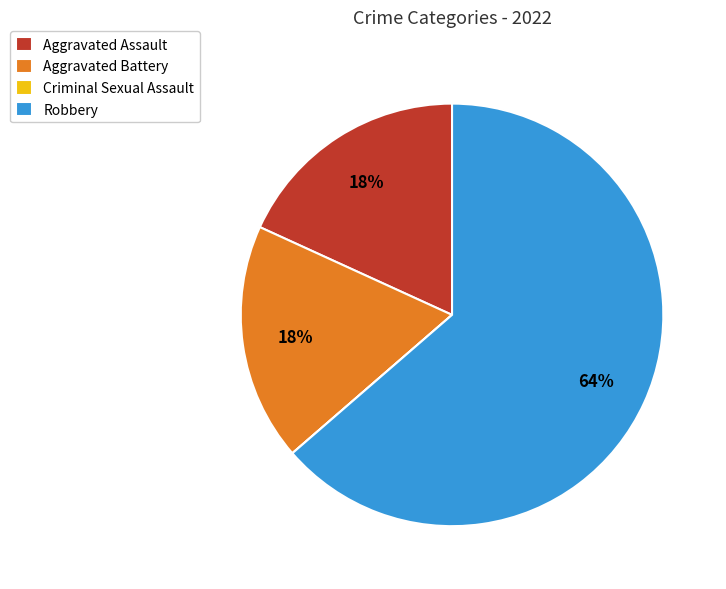

Do Robbery and Aggravated Battery together represent more than half of the pie?

Yes